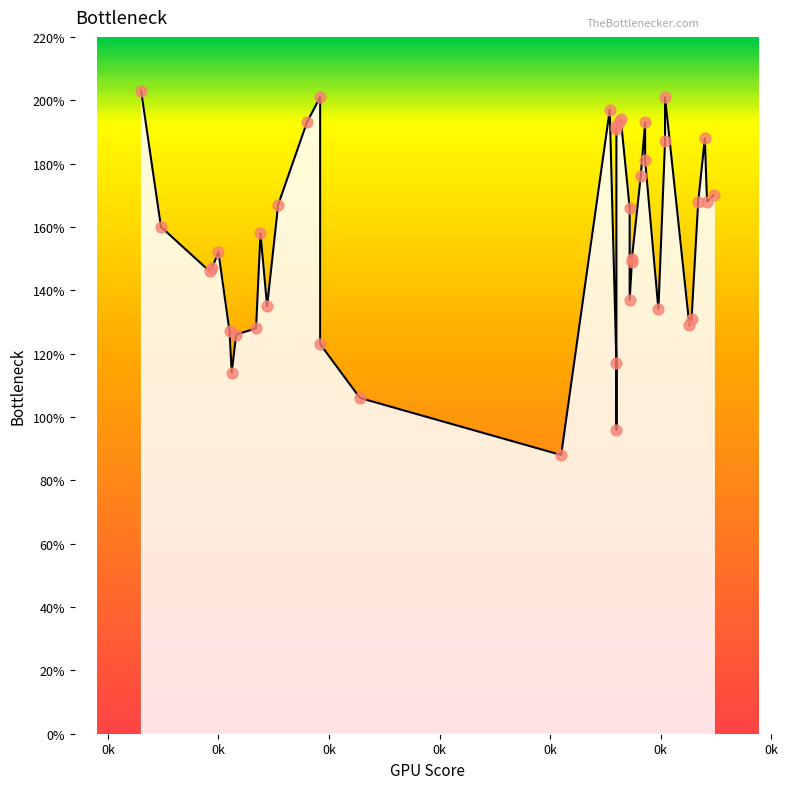

Approximately how many times larger is the value at 37 compared to 9?

1.6